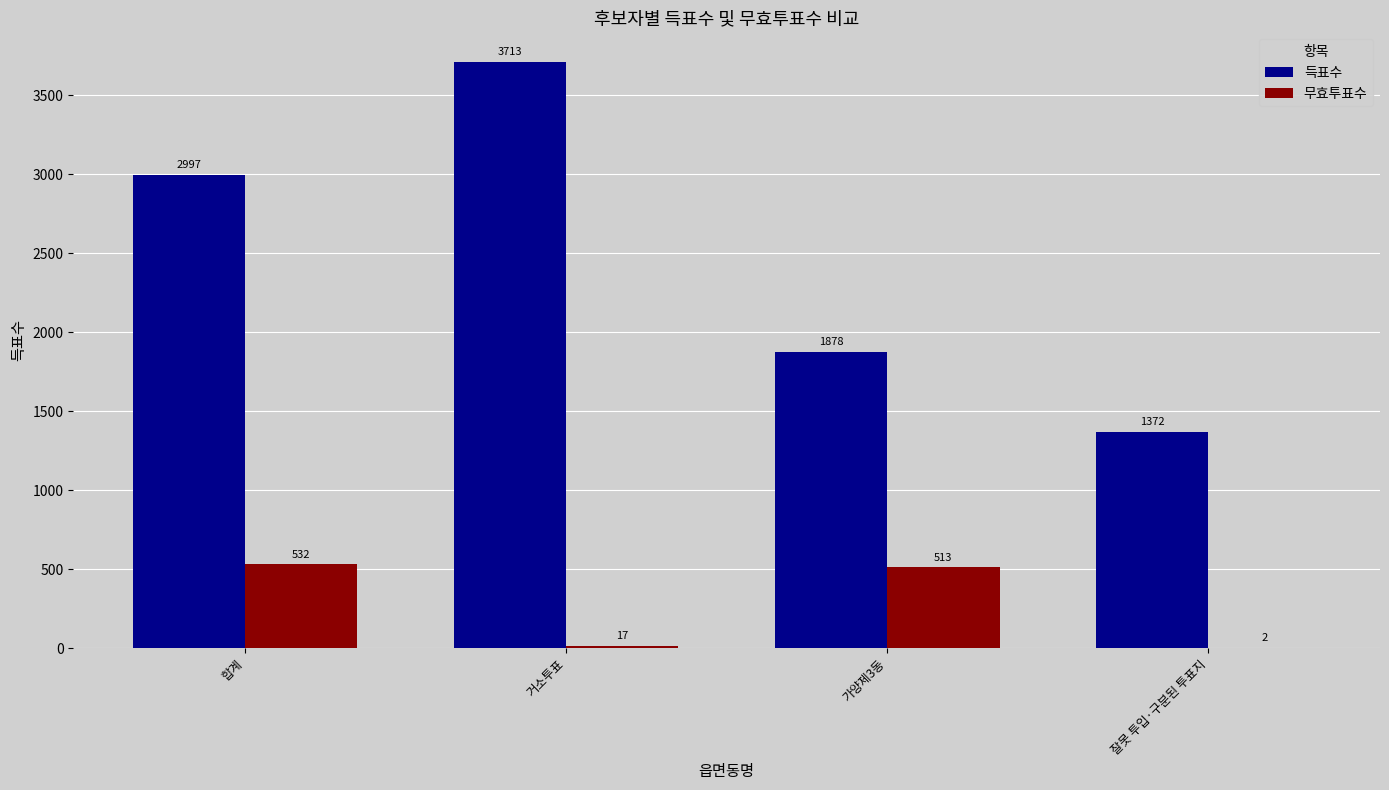

Which series has the largest total across all categories?

득표수